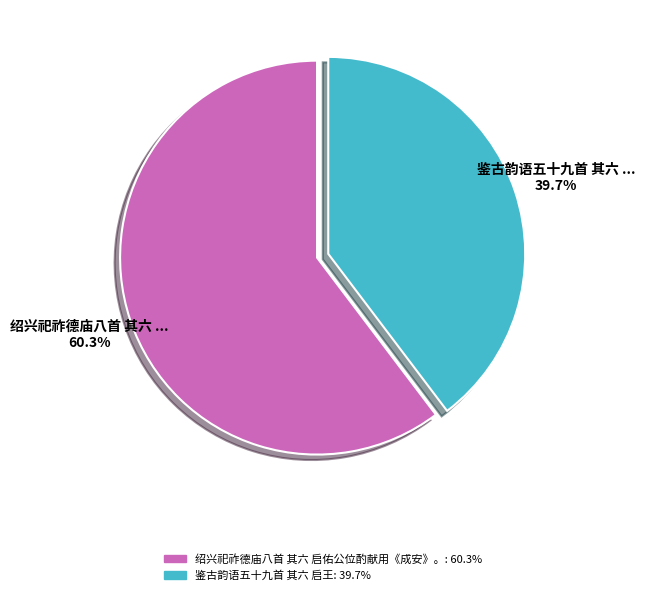

Is there a majority slice in this chart?

Yes